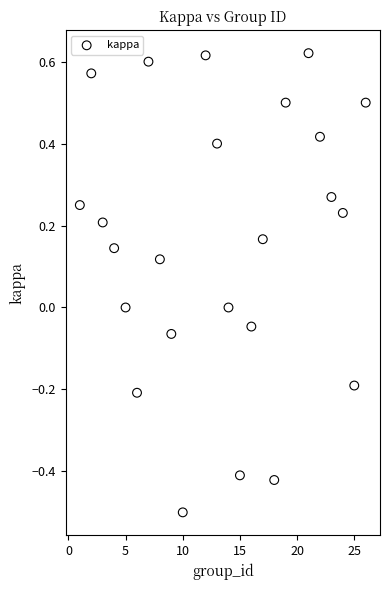

What is the range of X values (max minus min)?

25.0